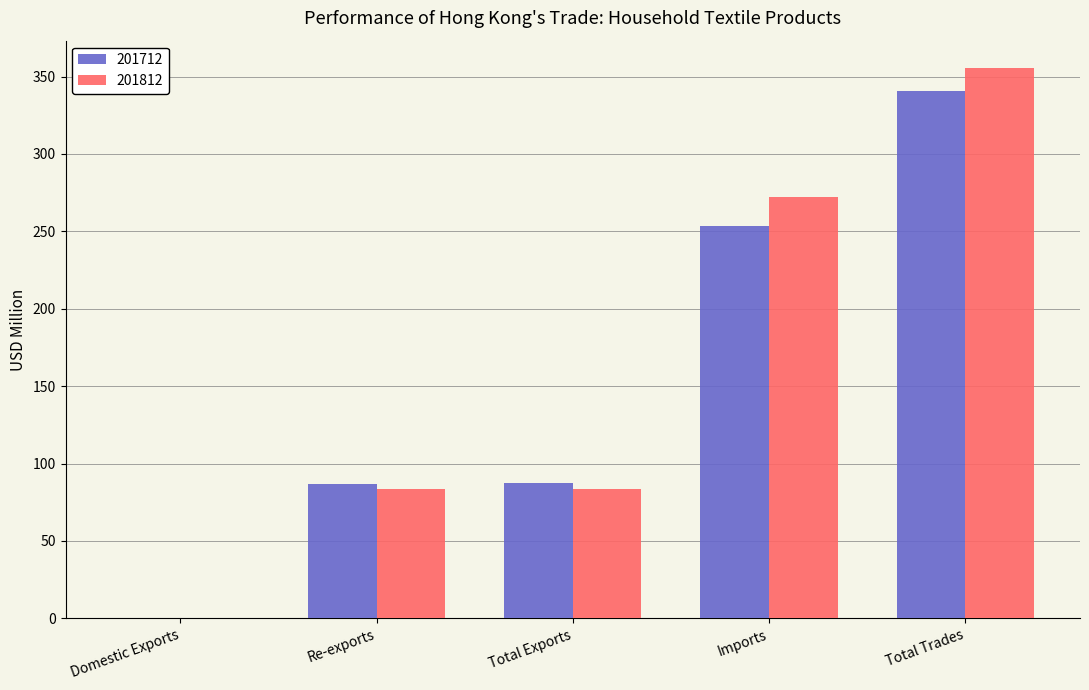

At which label does 201812 first exceed 83?

Re-exports